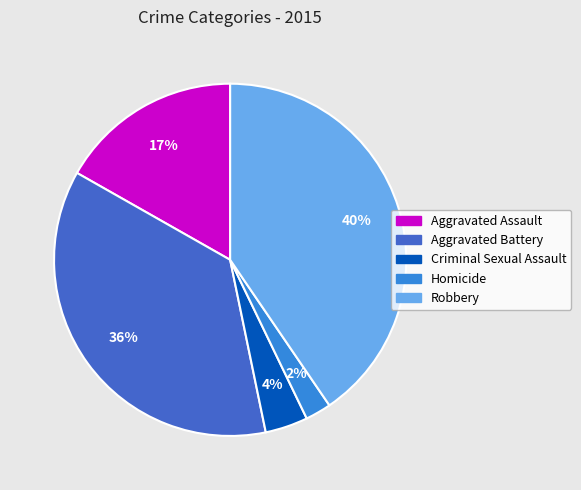

Is there any slice that represents more than half of the pie?

No